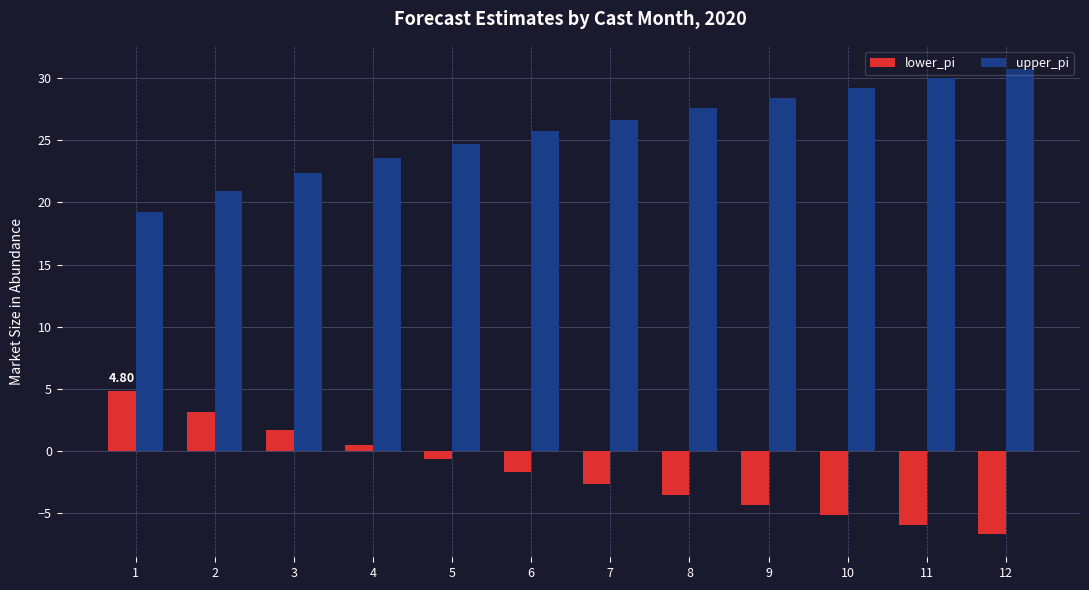

What is the total value across all series at 5?

24.0